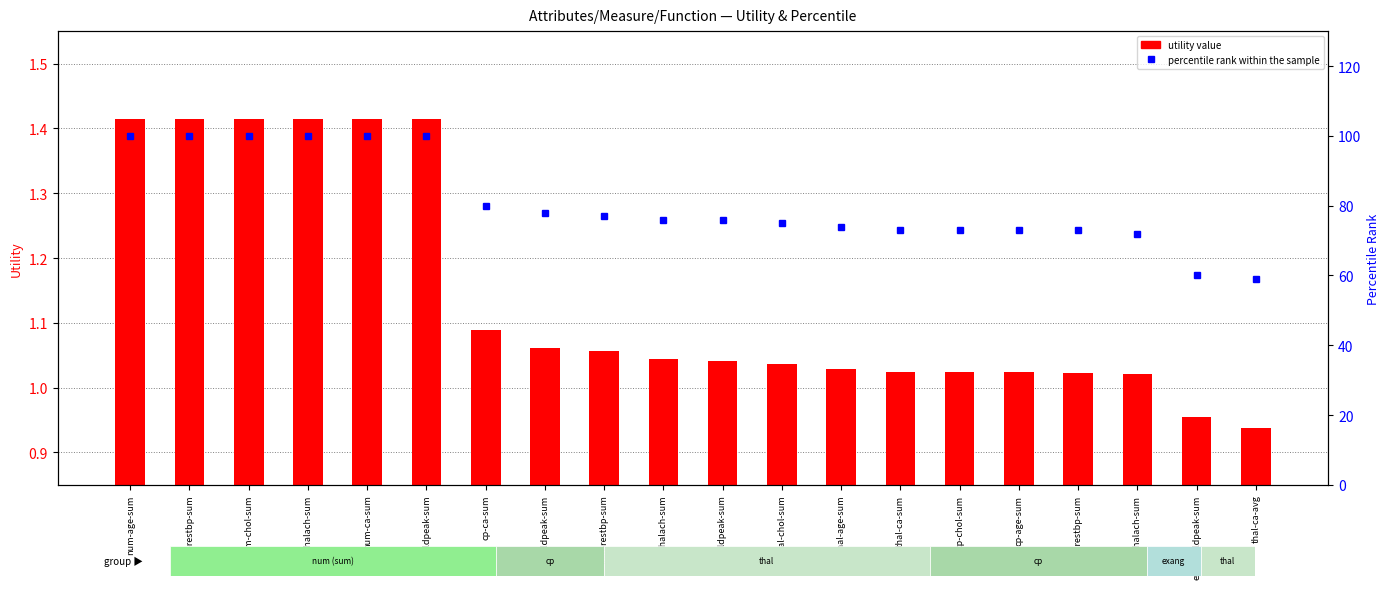

Rank the categories by percentile rank within the sample value from highest to lowest.

num-age-sum, num-restbp-sum, num-chol-sum, num-thalach-sum, num-ca-sum, num-oldpeak-sum, cp-ca-sum, cp-oldpeak-sum, thal-restbp-sum, thal-thalach-sum, thal-oldpeak-sum, thal-chol-sum, thal-age-sum, thal-ca-sum, cp-chol-sum, cp-age-sum, cp-restbp-sum, cp-thalach-sum, exang-oldpeak-sum, thal-ca-avg